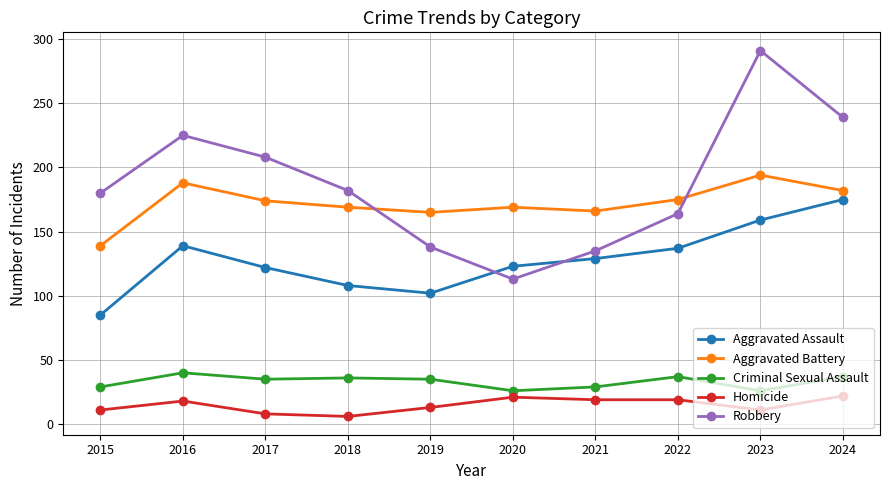

At 2017, list the series in order from largest to smallest.

Robbery, Aggravated Battery, Aggravated Assault, Criminal Sexual Assault, Homicide